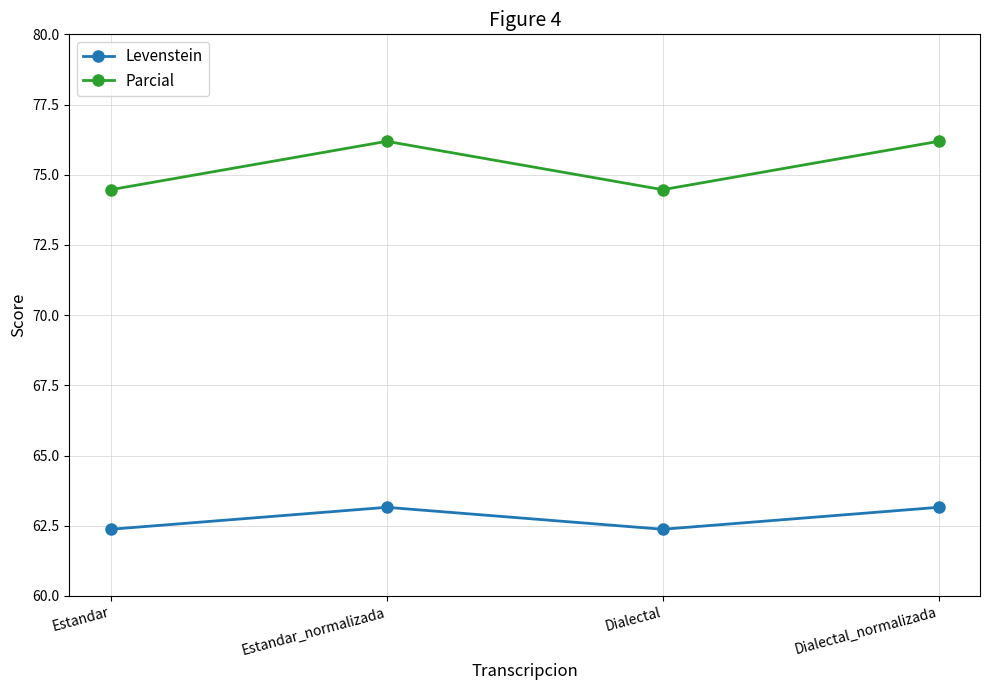

What is the difference between the maximum and minimum values in the Parcial series?

1.7